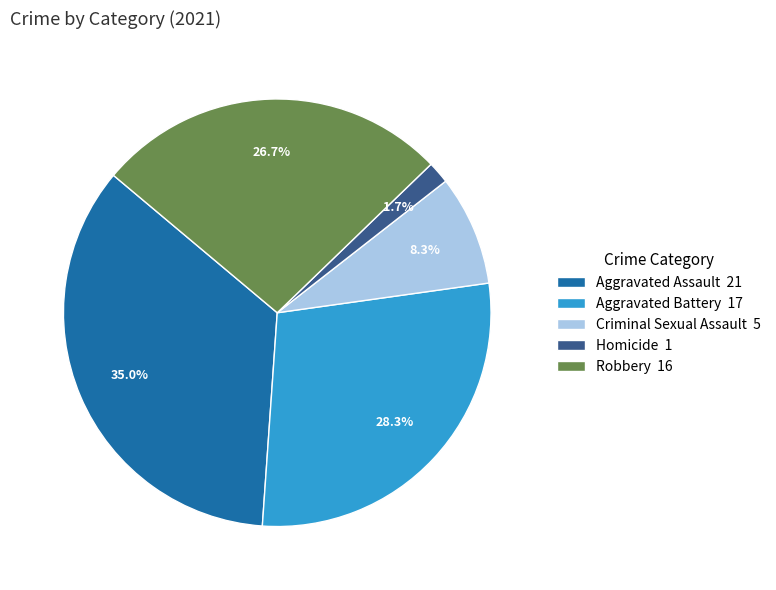

To the nearest percent, what percentage of the pie is Aggravated Assault?

35%